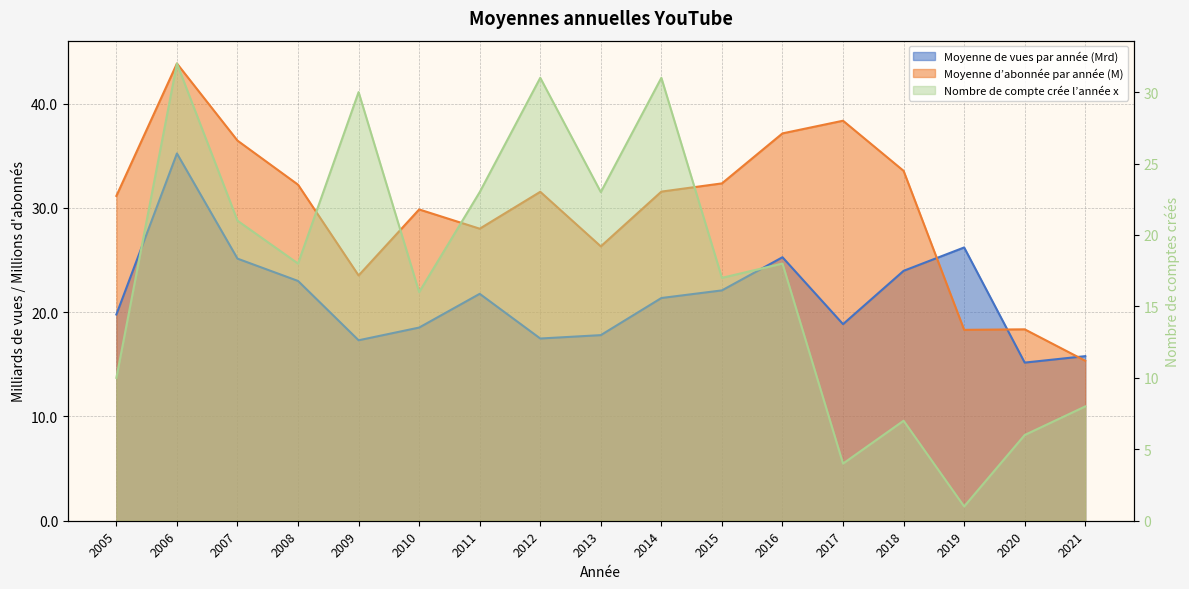

What is the minimum value for Moyenne d’abonnée par année?

15.3